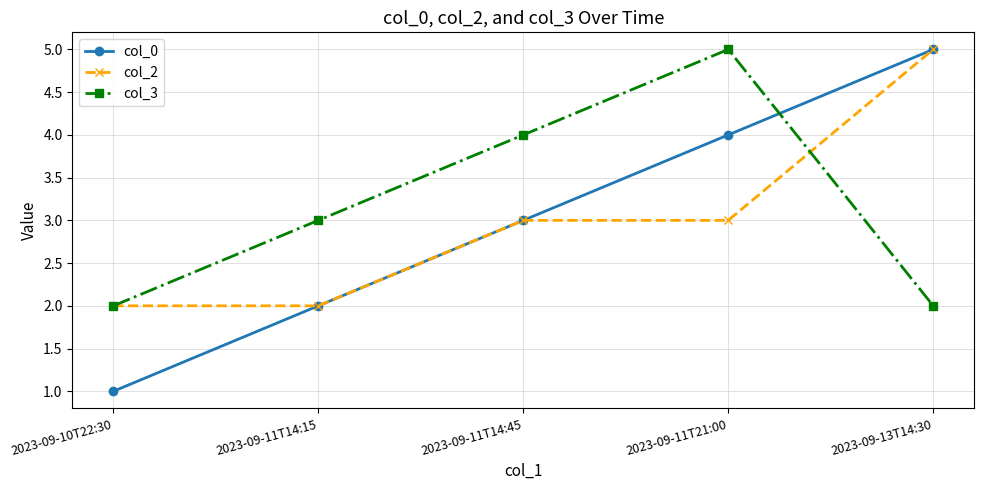

Reading right to left, list all the values displayed in this chart.

col_0: 2023-09-13T14:30=5	2023-09-11T21:00=4	2023-09-11T14:45=3	2023-09-11T14:15=2	2023-09-10T22:30=1
col_2: 2023-09-13T14:30=5	2023-09-11T21:00=3	2023-09-11T14:45=3	2023-09-11T14:15=2	2023-09-10T22:30=2
col_3: 2023-09-13T14:30=2	2023-09-11T21:00=5	2023-09-11T14:45=4	2023-09-11T14:15=3	2023-09-10T22:30=2